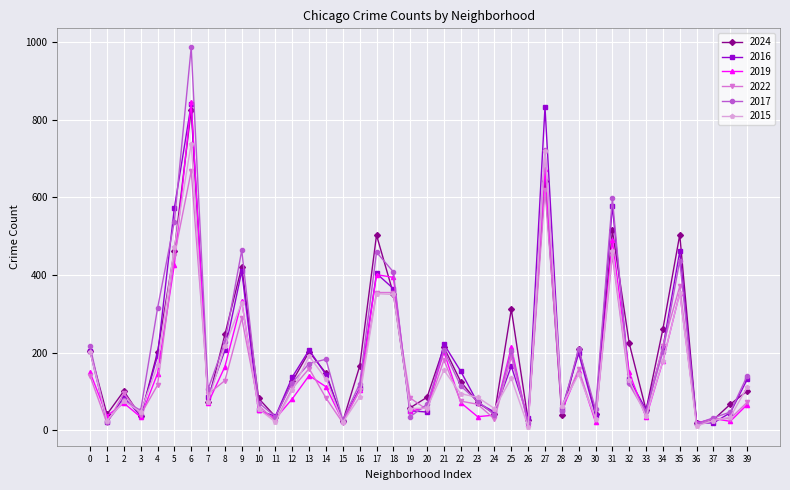

What is the highest value of the 2024 series?

826